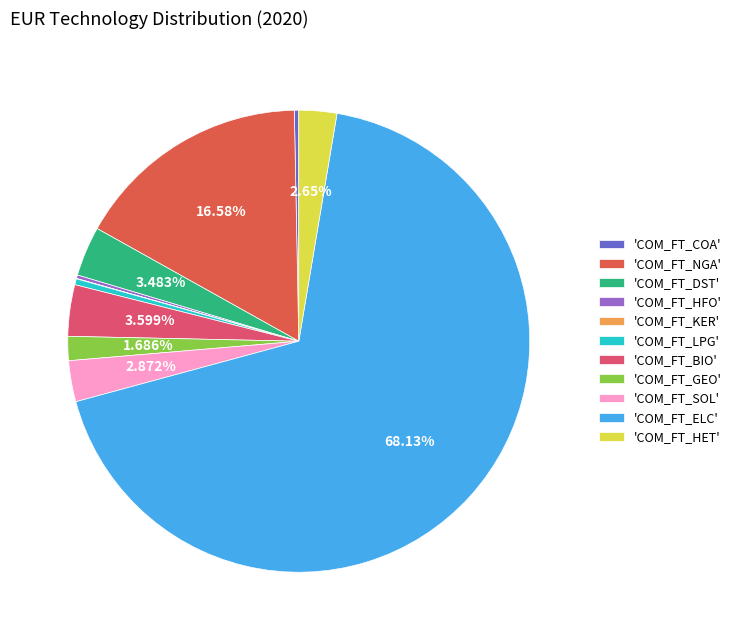

Rank the categories by value from highest to lowest.

COM_FT_ELC, COM_FT_NGA, COM_FT_BIO, COM_FT_DST, COM_FT_SOL, COM_FT_HET, COM_FT_GEO, COM_FT_LPG, COM_FT_COA, COM_FT_HFO, COM_FT_KER